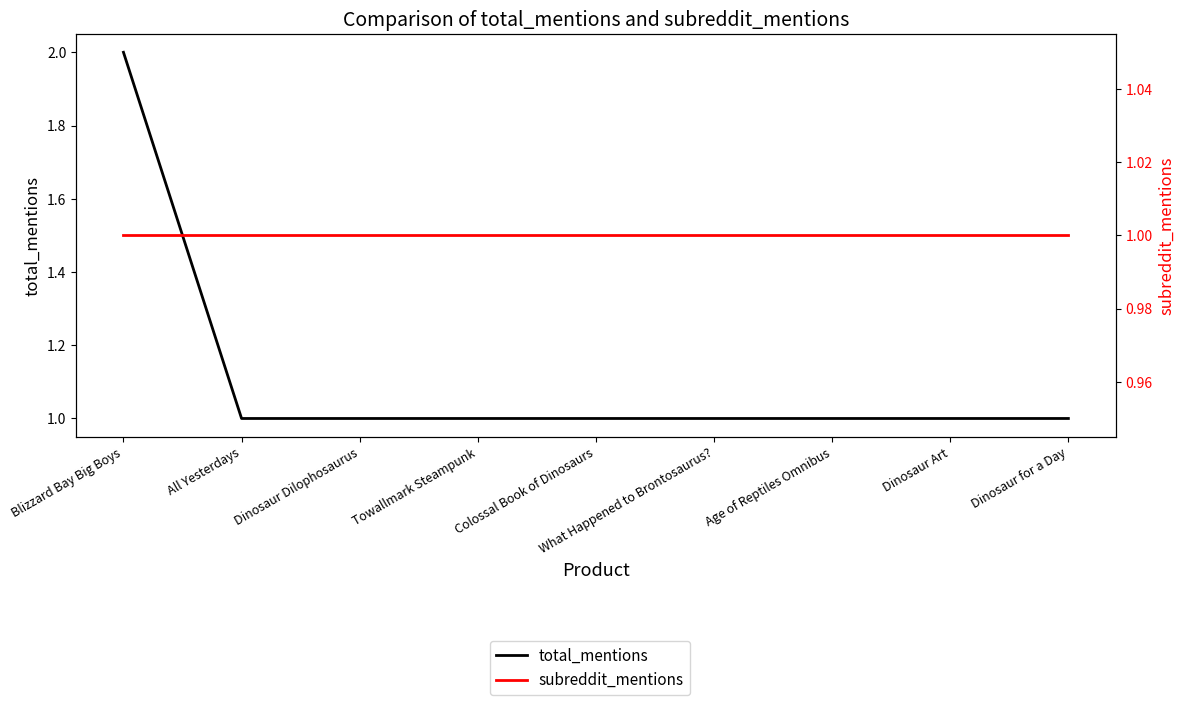

True or false: subreddit_mentions and total_mentions cross at least once.

False